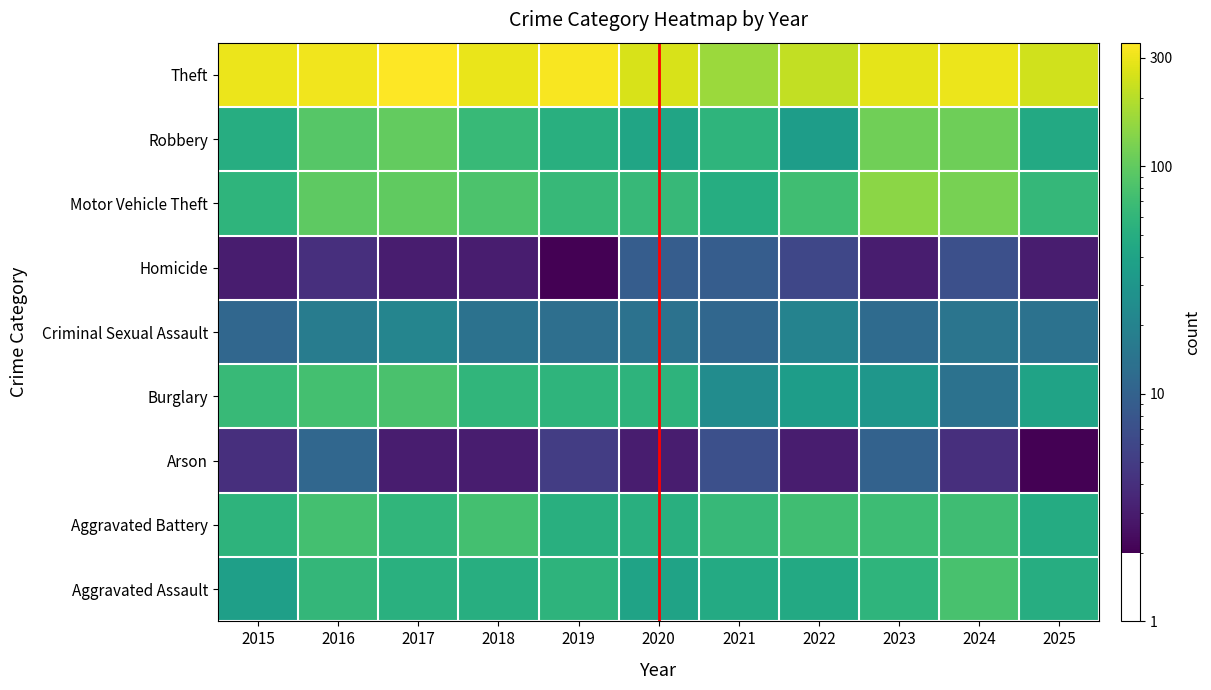

Reading right to left, extract all data points from this chart.

Aggravated Assault: 2025=50	2024=77	2023=58	2022=45	2021=46	2020=40	2019=56	2018=51	2017=53	2016=61	2015=36
Aggravated Battery: 2025=47	2024=70	2023=69	2022=71	2021=63	2020=52	2019=52	2018=75	2017=59	2016=74	2015=56
Arson: 2025=2	2024=4	2023=10	2022=3	2021=7	2020=3	2019=5	2018=3	2017=3	2016=11	2015=4
Burglary: 2025=40	2024=14	2023=31	2022=35	2021=24	2020=56	2019=57	2018=59	2017=80	2016=74	2015=65
Criminal Sexual Assault: 2025=14	2024=15	2023=12	2022=20	2021=11	2020=14	2019=13	2018=14	2017=21	2016=17	2015=11
Homicide: 2025=3	2024=7	2023=3	2022=6	2021=9	2020=9	2019=2	2018=3	2017=3	2016=4	2015=3
Motor Vehicle Theft: 2025=62	2024=121	2023=142	2022=72	2021=49	2020=63	2019=64	2018=81	2017=99	2016=97	2015=57
Robbery: 2025=45	2024=112	2023=114	2022=35	2021=58	2020=42	2019=52	2018=65	2017=101	2016=89	2015=50
Theft: 2025=239	2024=300	2023=282	2022=217	2021=162	2020=254	2019=330	2018=293	2017=349	2016=314	2015=298